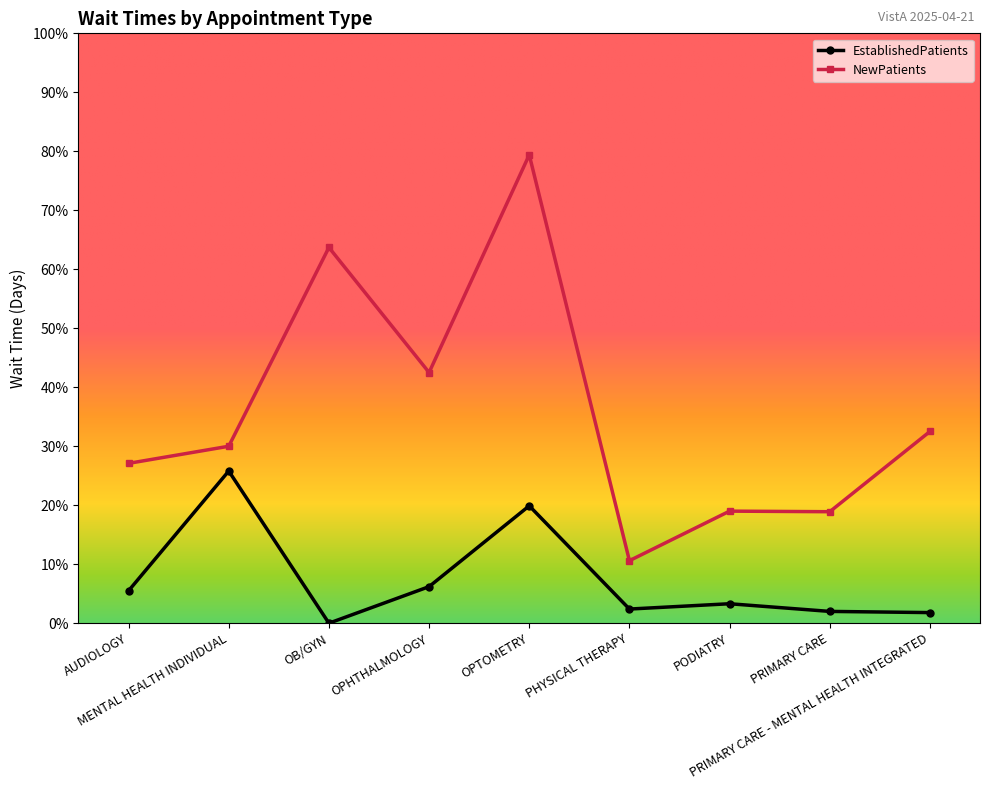

At which category does EstablishedPatients reach its first local peak?

MENTAL HEALTH INDIVIDUAL